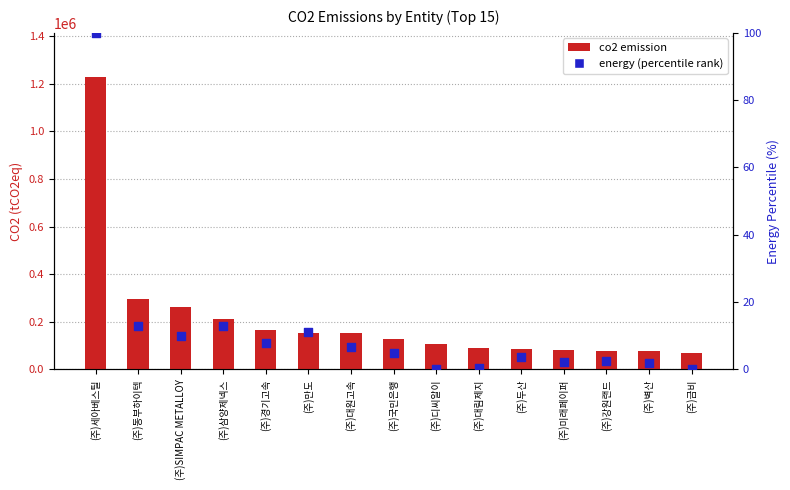

Which series contains the lowest Y value?

energy (percentile rank)